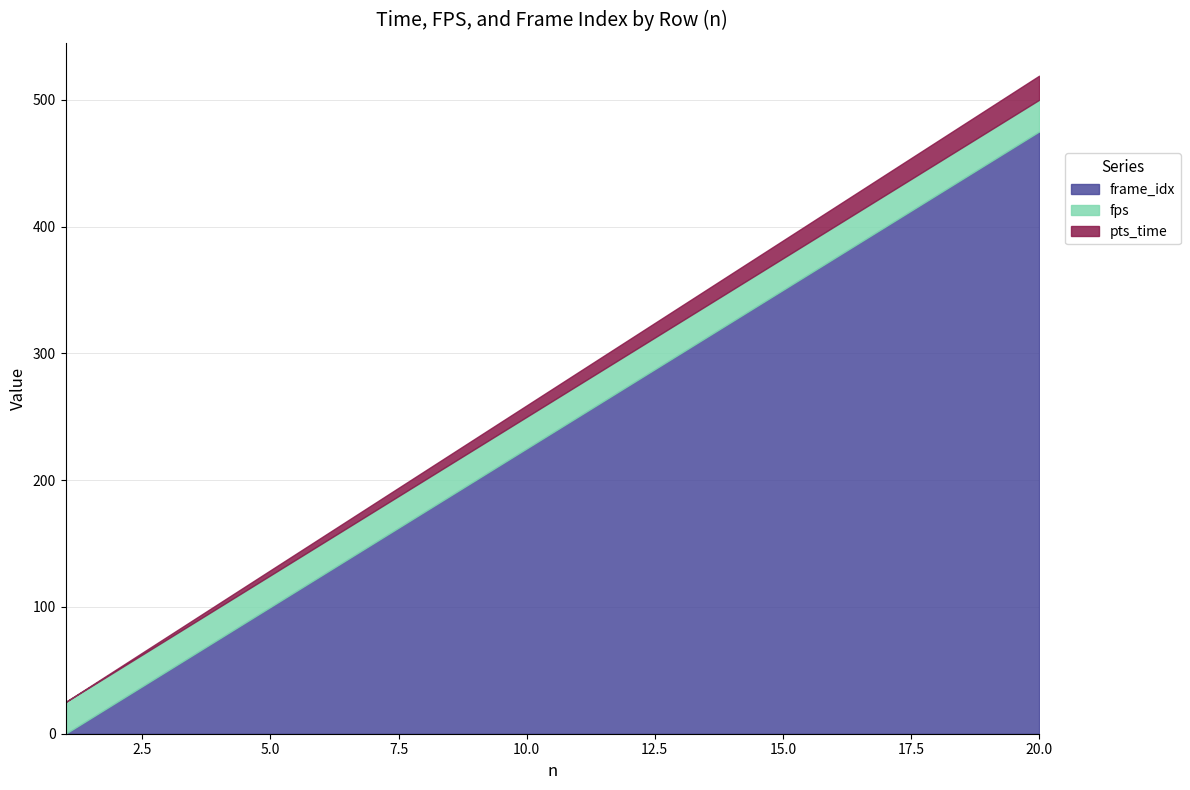

At which category does the chart reach its peak across all series?

20